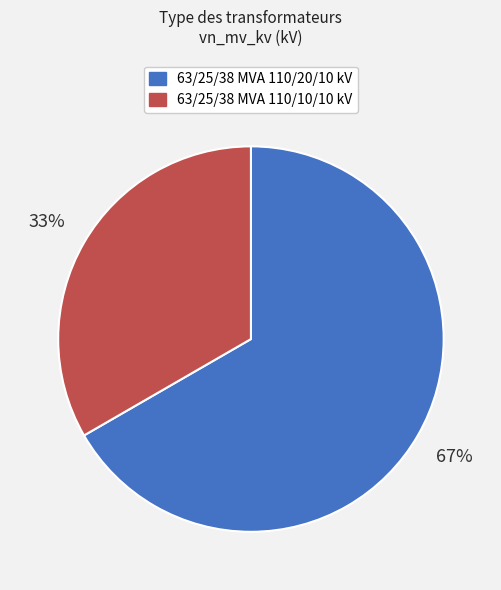

Count the number of slices in the pie.

2